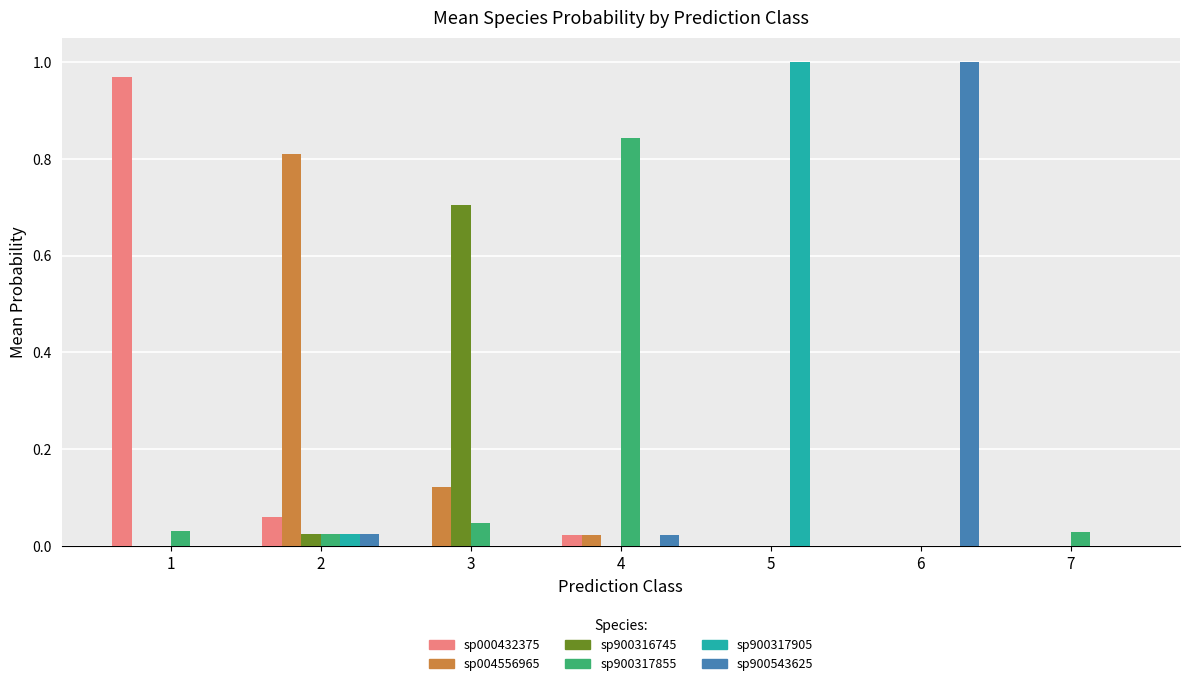

Between 2 and 7, which series saw the biggest shift?

sp004556965